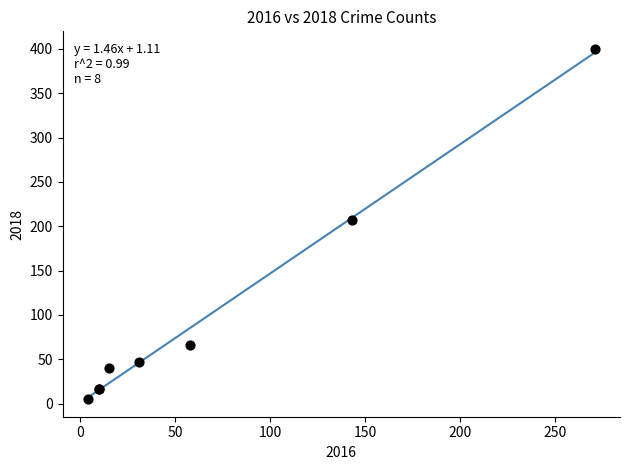

What Y value in the scatter plot is closest to 202?

207